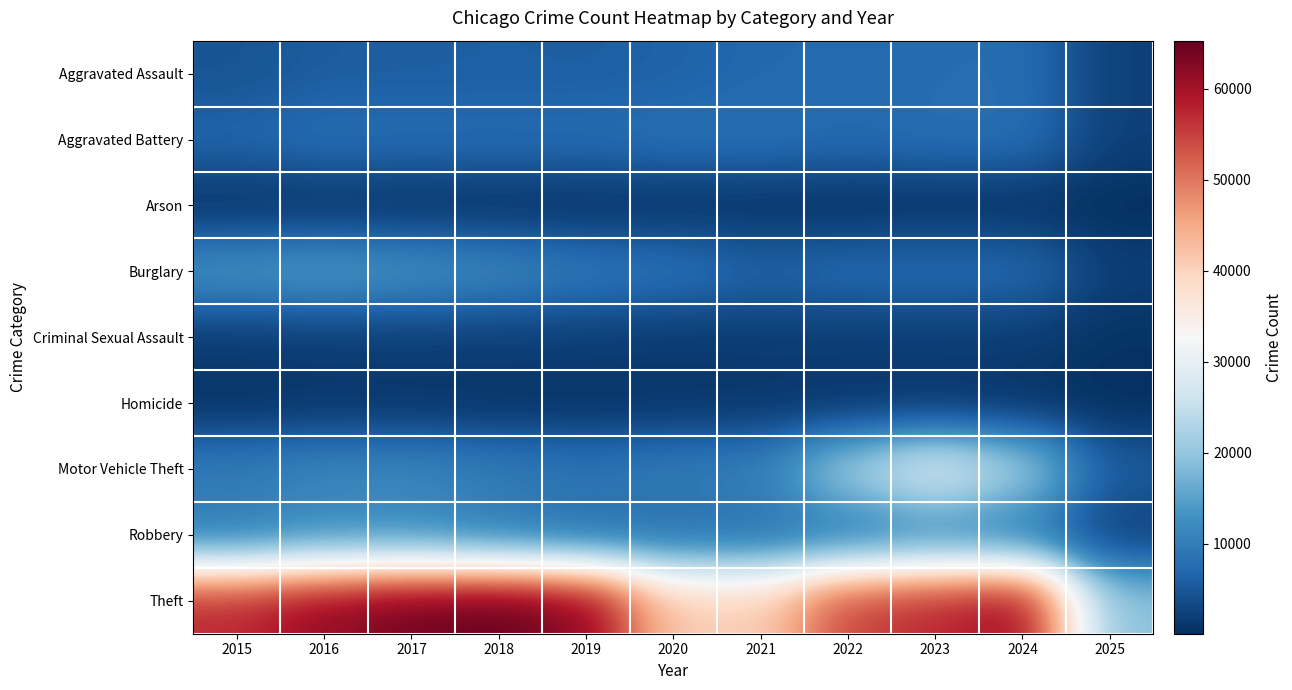

Reading left to right, what are all the values shown in this chart?

Aggravated Assault: 2015=4480	2016=5713	2017=5793	2018=6002	2019=5841	2020=6265	2021=7242	2022=7281	2023=7712	2024=7901	2025=2211
Aggravated Battery: 2015=7018	2016=8085	2017=7845	2018=7734	2019=7858	2020=8320	2021=8346	2022=7494	2023=8078	2024=8180	2025=2228
Arson: 2015=448	2016=515	2017=444	2018=373	2019=376	2020=588	2021=530	2022=422	2023=513	2024=482	2025=140
Burglary: 2015=13184	2016=14289	2017=13001	2018=11747	2019=9638	2020=8758	2021=6662	2022=7594	2023=7484	2024=7651	2025=2037
Criminal Sexual Assault: 2015=1708	2016=1868	2017=1992	2018=2049	2019=1928	2020=1501	2021=1754	2022=1835	2023=1865	2024=1763	2025=613
Homicide: 2015=496	2016=786	2017=672	2018=588	2019=499	2020=787	2021=805	2022=727	2023=629	2024=587	2025=132
Motor Vehicle Theft: 2015=10068	2016=11285	2017=11380	2018=9985	2019=8978	2020=9959	2021=10605	2022=21470	2023=29254	2024=21689	2025=5557
Robbery: 2015=9638	2016=11960	2017=11881	2018=9681	2019=7995	2020=7855	2021=7920	2022=8965	2023=11053	2024=9124	2025=2011
Theft: 2015=57352	2016=61623	2017=64386	2018=65289	2019=62498	2020=41349	2021=40820	2022=54896	2023=57481	2024=61212	2025=19233